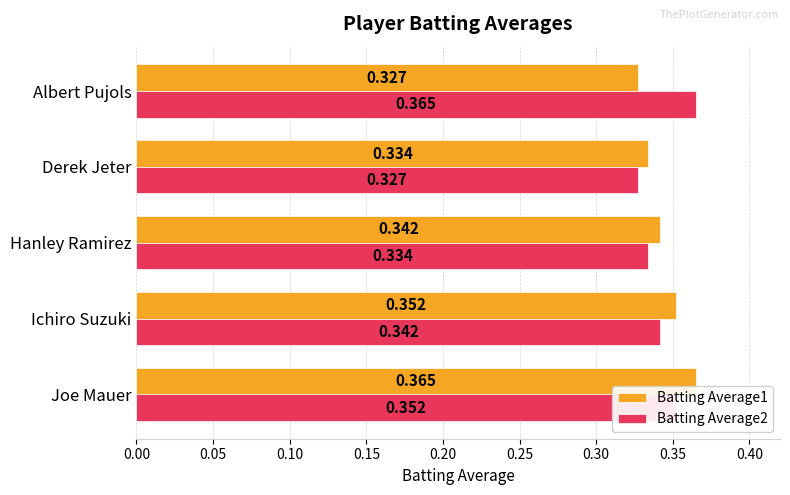

At which category is the sum across all series the highest?

Joe Mauer